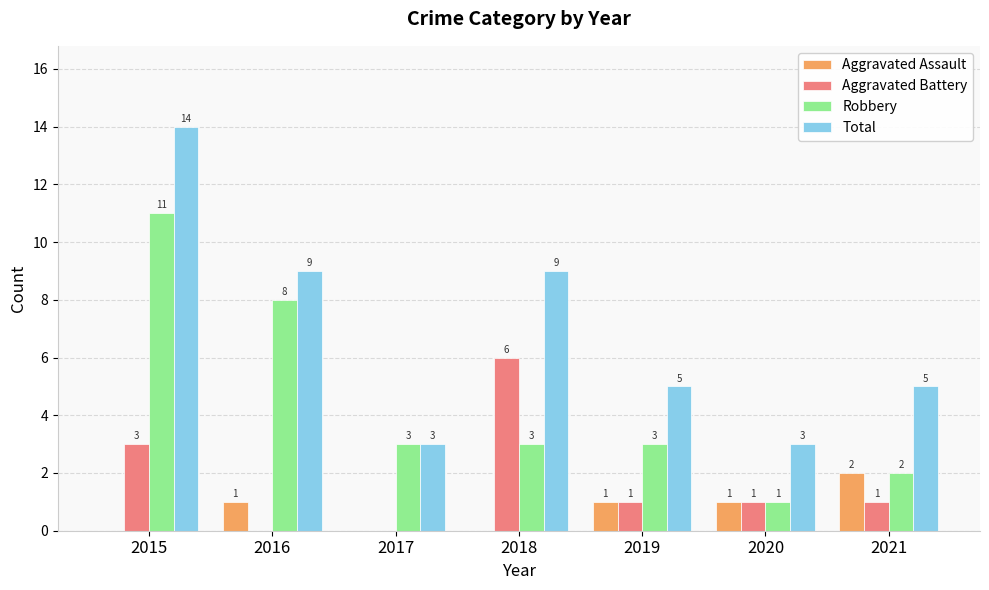

What are all the series names shown in the legend?

Aggravated Assault, Aggravated Battery, Robbery, Total